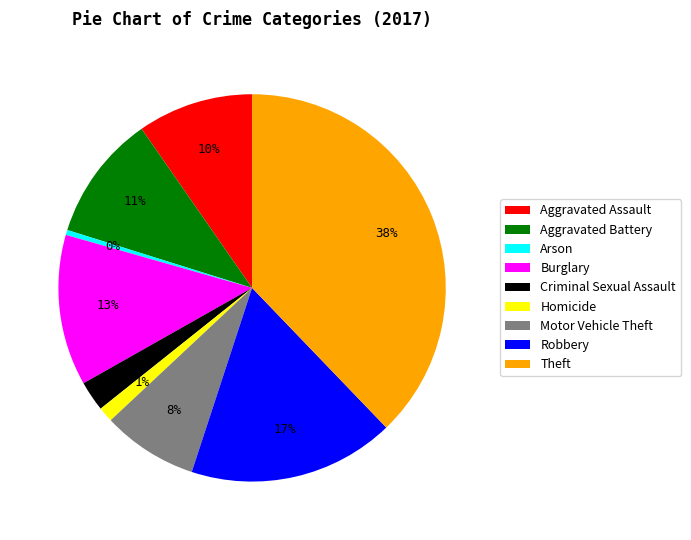

The Homicide slice represents 1% of the pie. True or false?

True